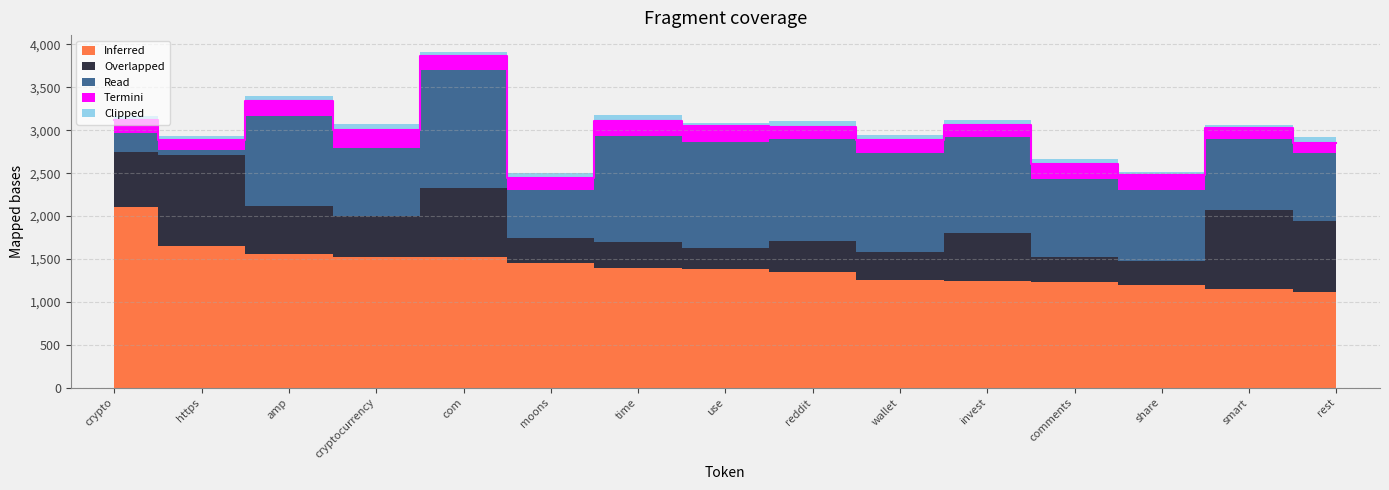

At which category does the chart reach its minimum across all series?

use